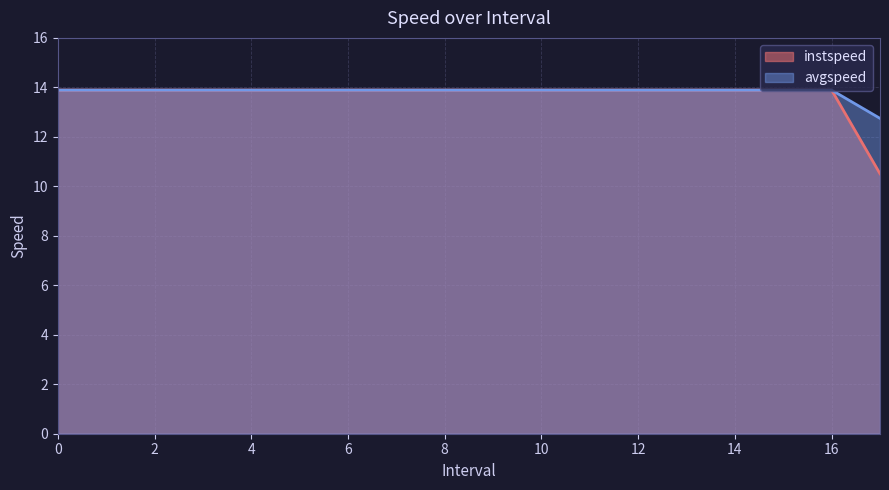

True or false: instspeed has more than 1 interior local peaks.

False